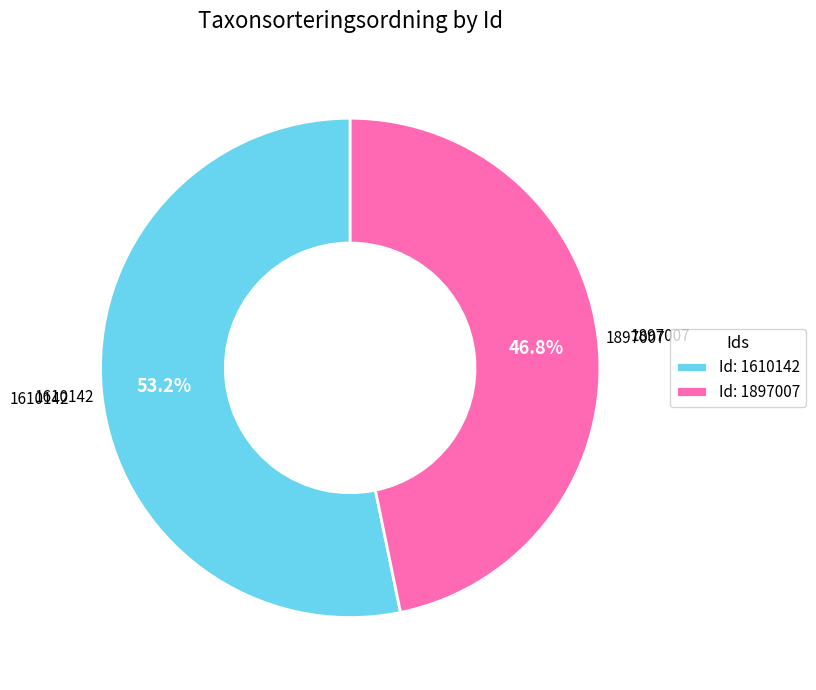

To the nearest percent, what is the average slice percentage?

50%